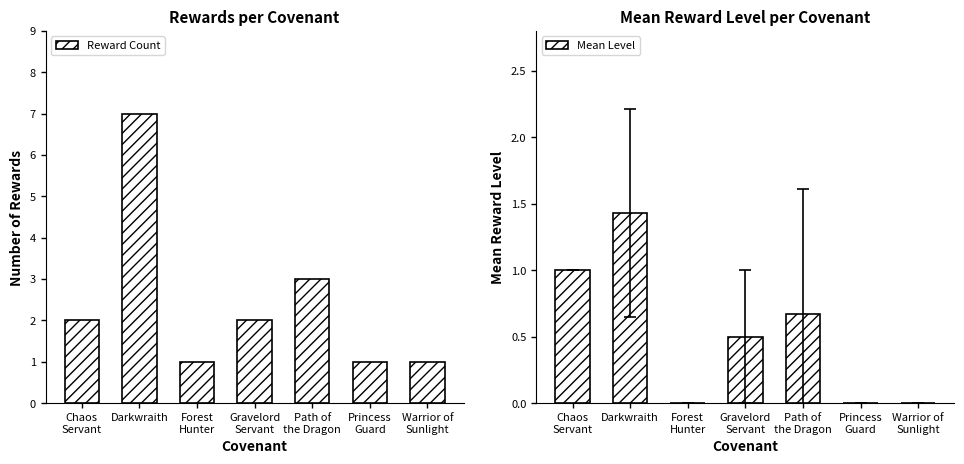

How many Reward Count values are between 1 and 3?

6